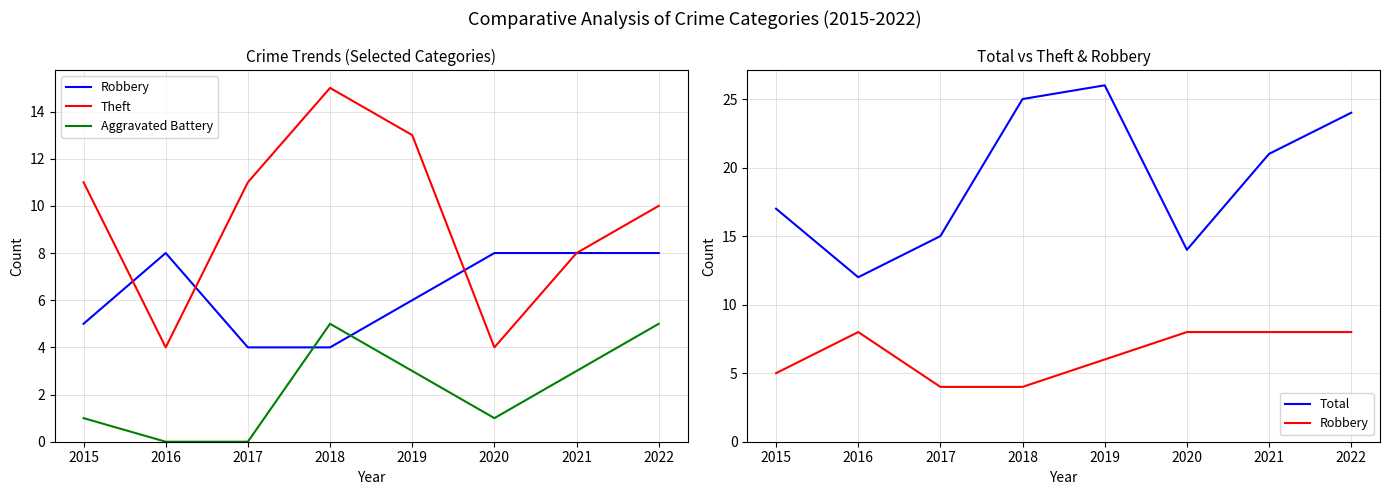

What is the difference between the highest and lowest values at 2016?

12